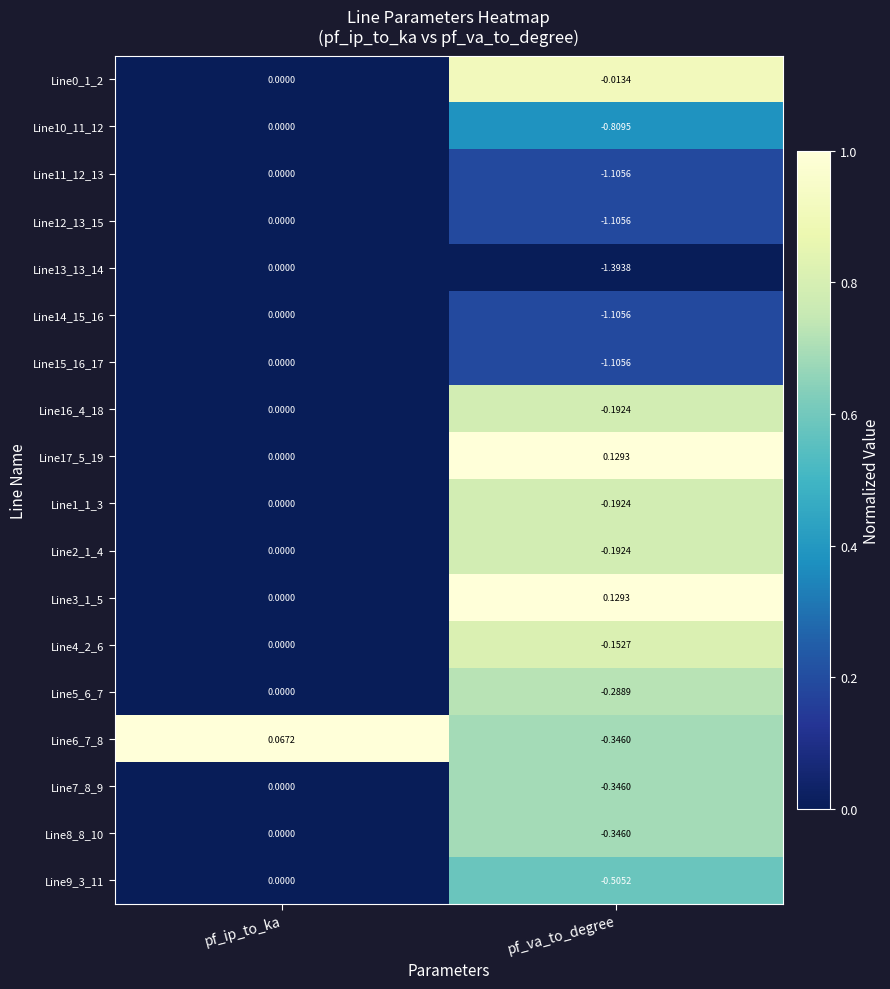

What is the difference between the highest and lowest values at pf_va_to_degree?

1.5